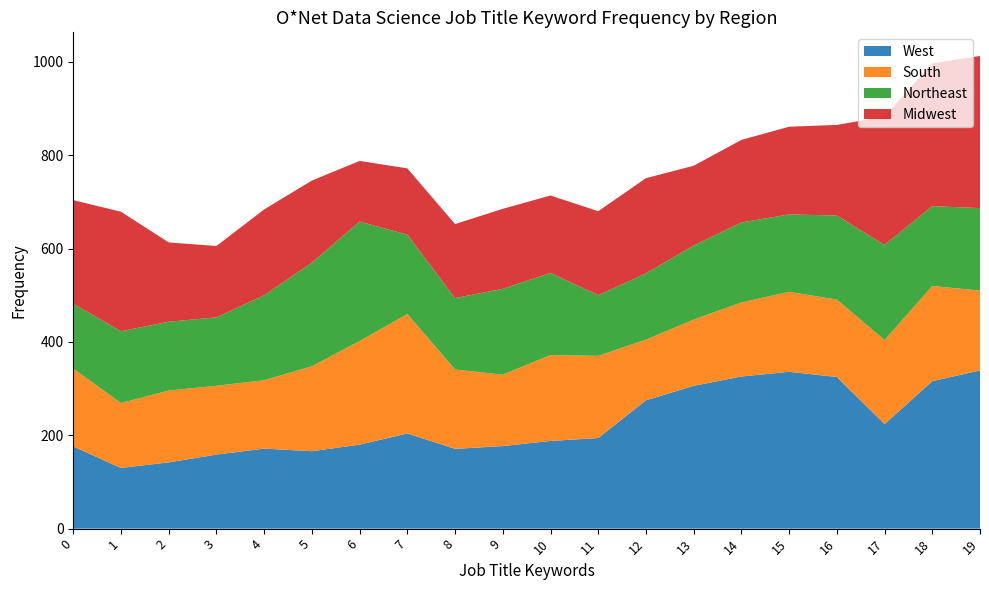

What is the total value across all series at 10?

713.8